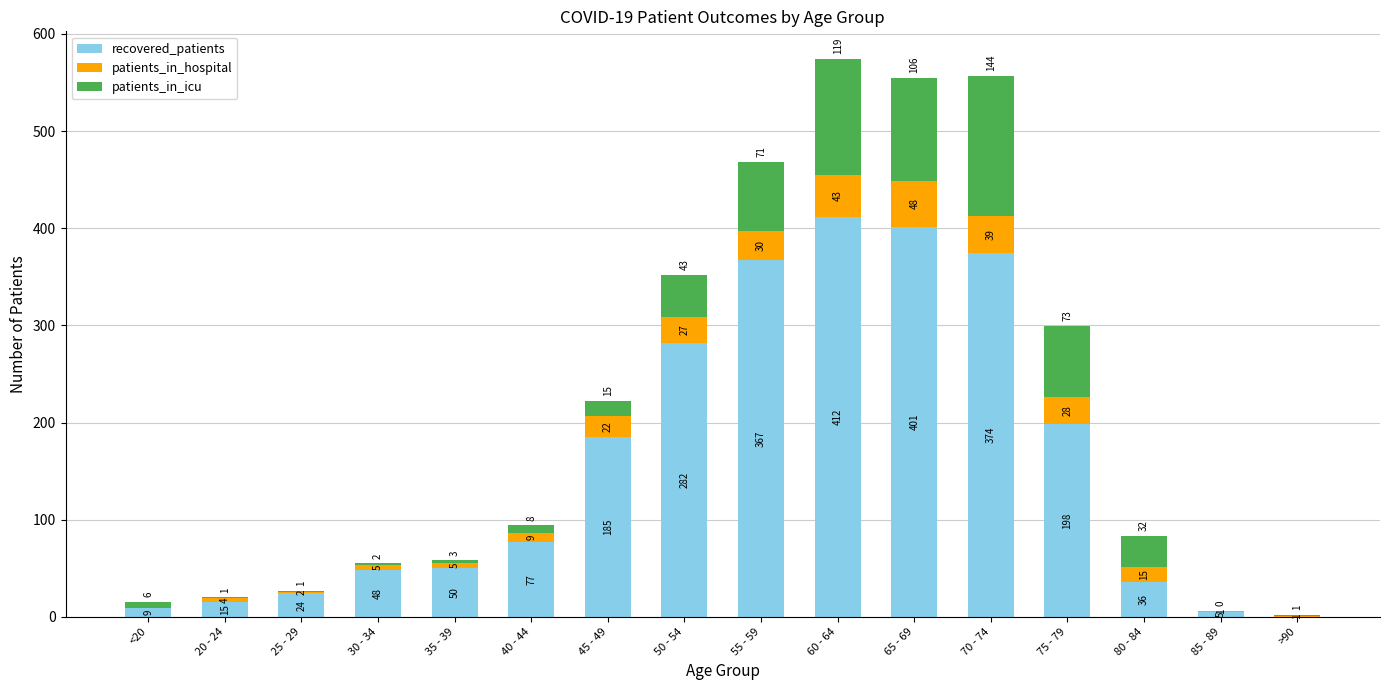

What is the total value across all series at 65 - 69?

555